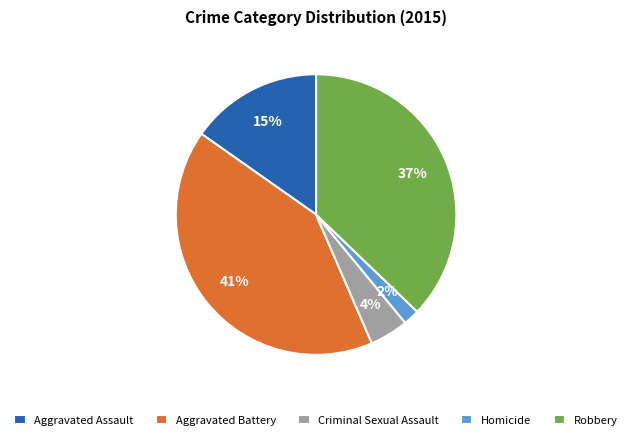

Rank the categories by value from lowest to highest.

Homicide, Criminal Sexual Assault, Aggravated Assault, Robbery, Aggravated Battery